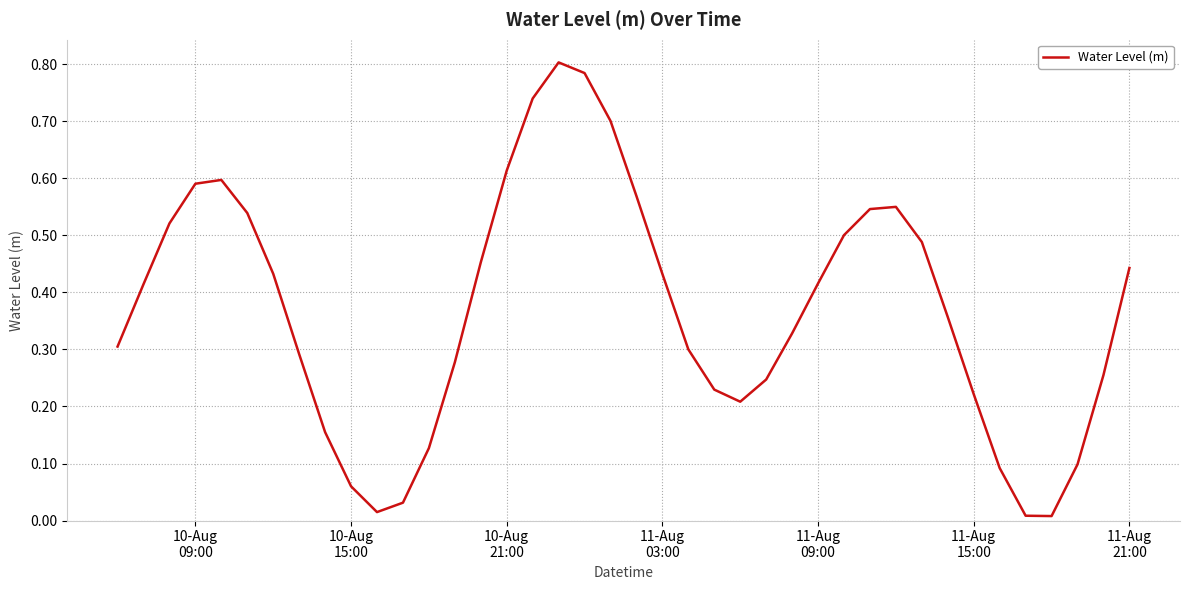

What is the difference between the second highest and second lowest values?

0.8